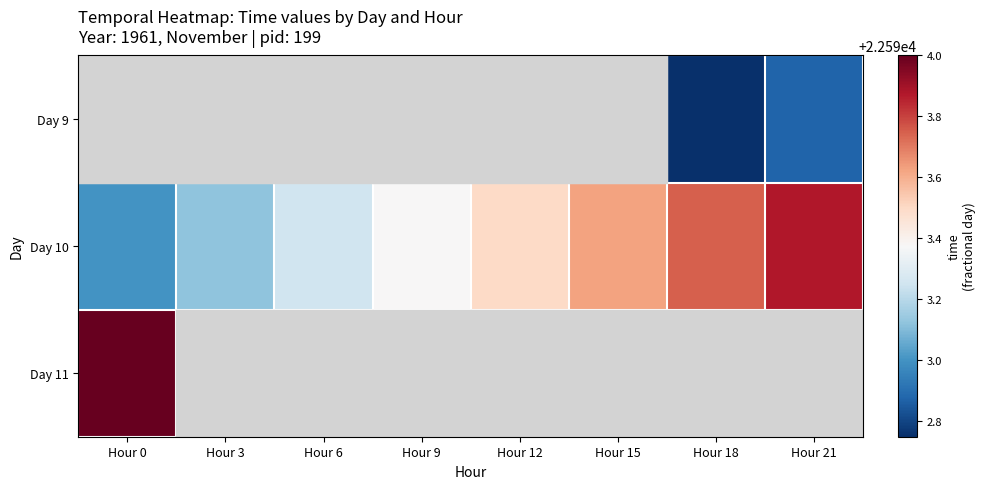

How many values in Day 11 are above zero?

1